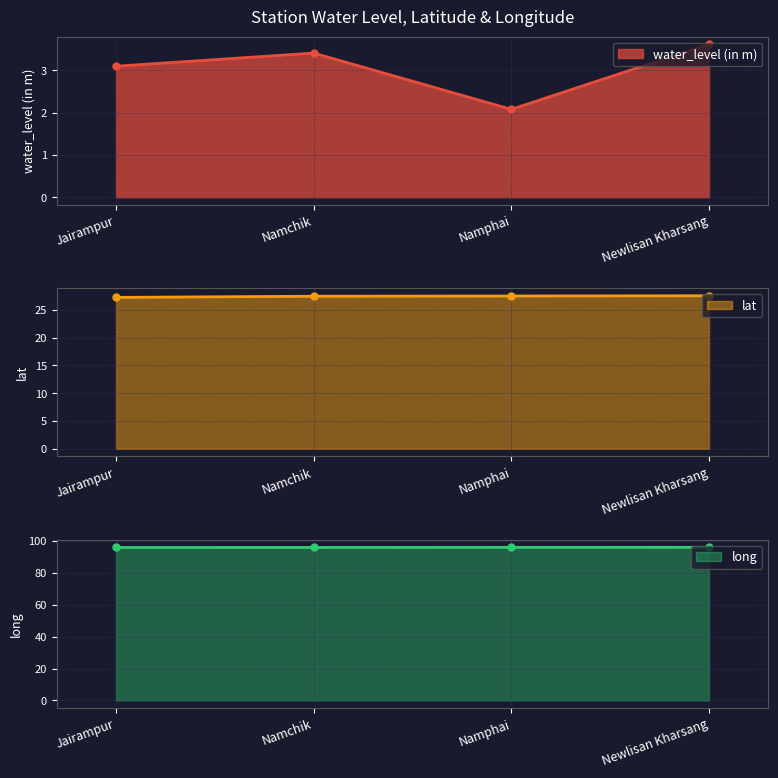

What is the difference between the maximum and second lowest values in the water_level (in m) series?

0.5